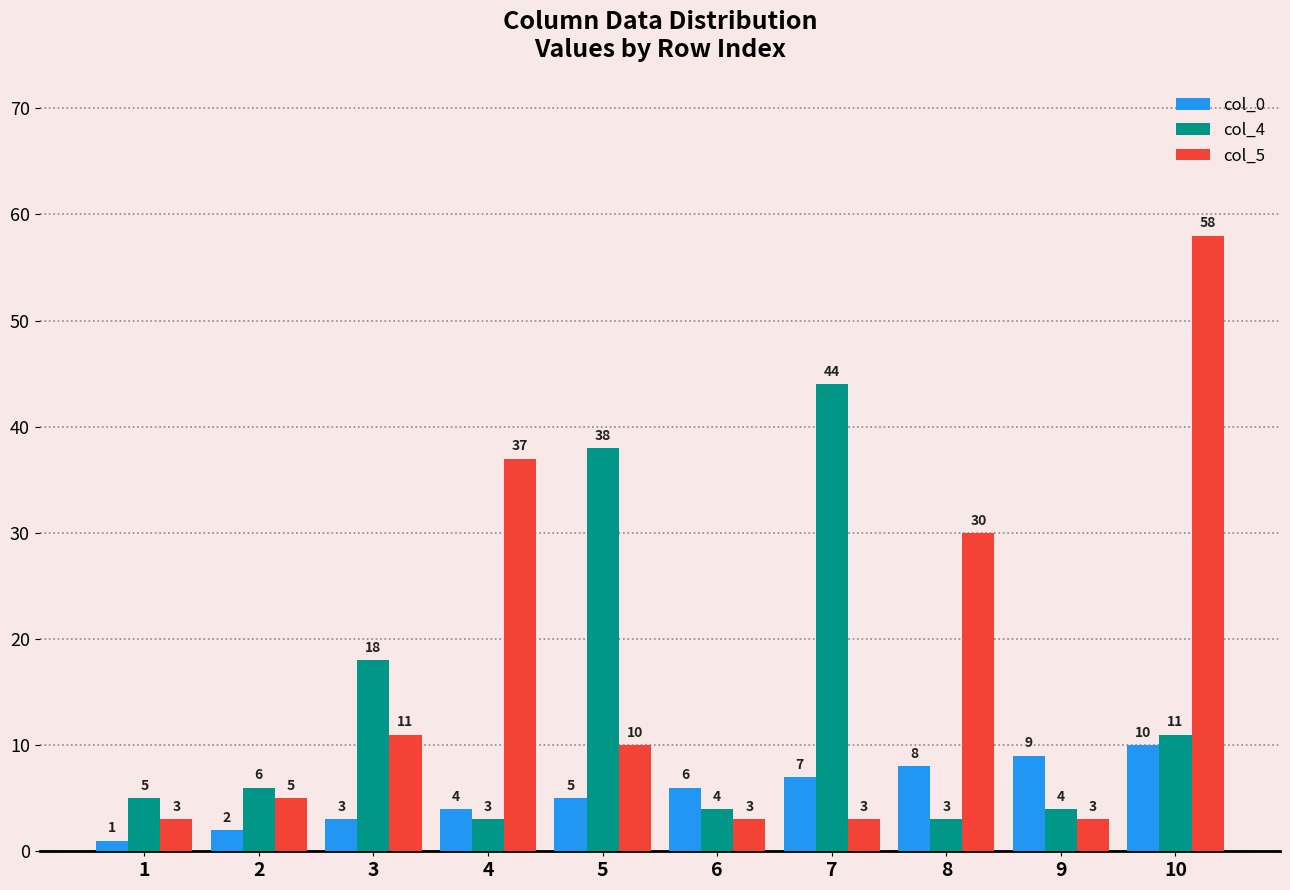

Reading left to right, extract all data points from this chart.

col_0: 1	2	3	4	5	6	7	8	9	10
col_4: 5	6	18	3	38	4	44	3	4	11
col_5: 3	5	11	37	10	3	3	30	3	58